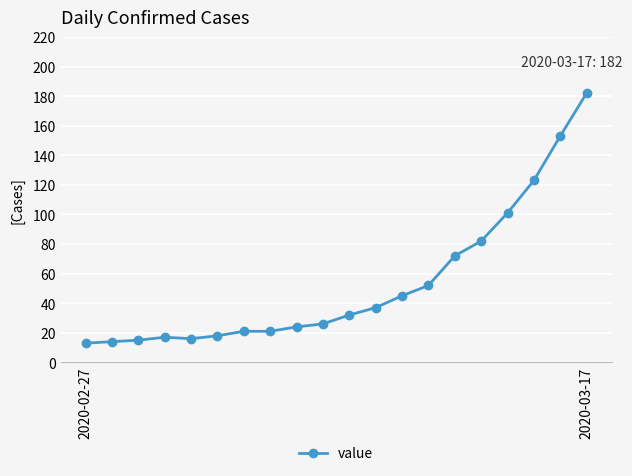

What is the difference between the maximum and minimum values?

169